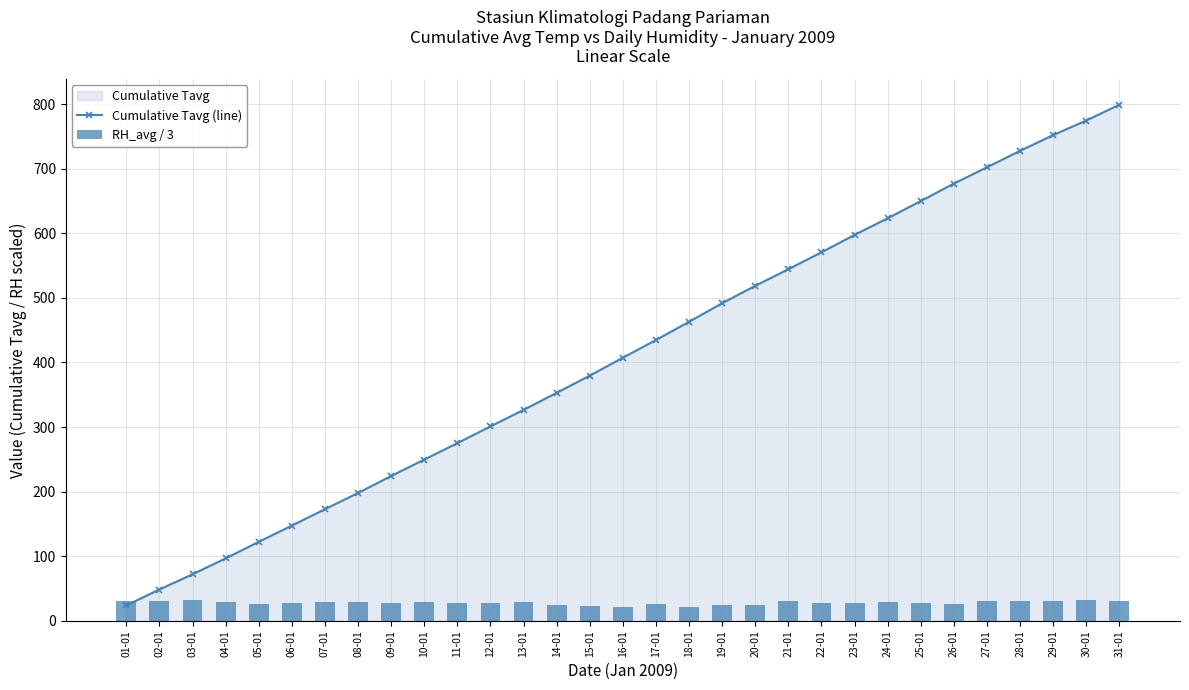

What is the greatest value displayed?

799.0